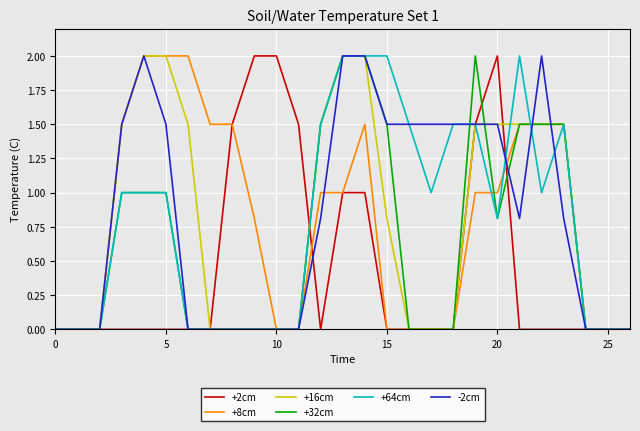

What is the greatest value displayed?

2.0